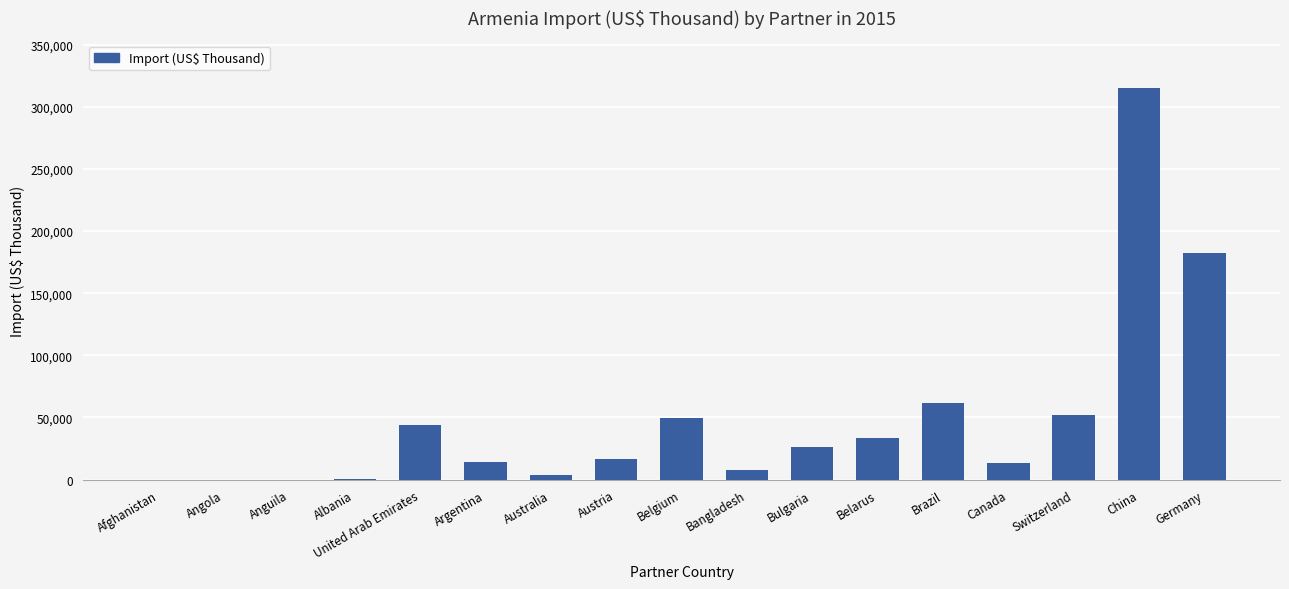

What is the sum of the values at Austria and Australia?

20241.0